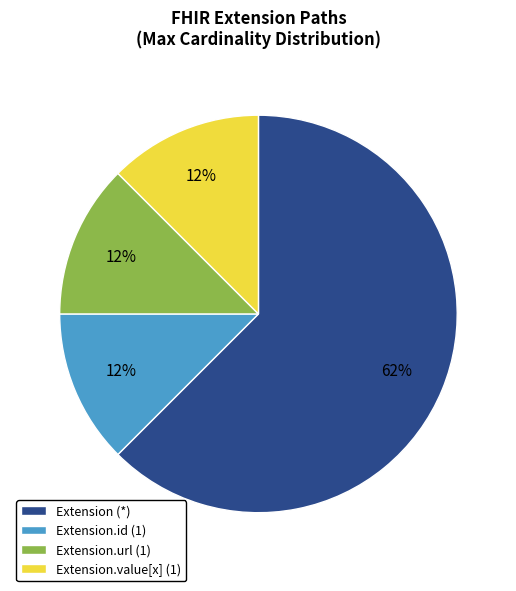

Is it true that Extension (*) is 74% of the pie?

False